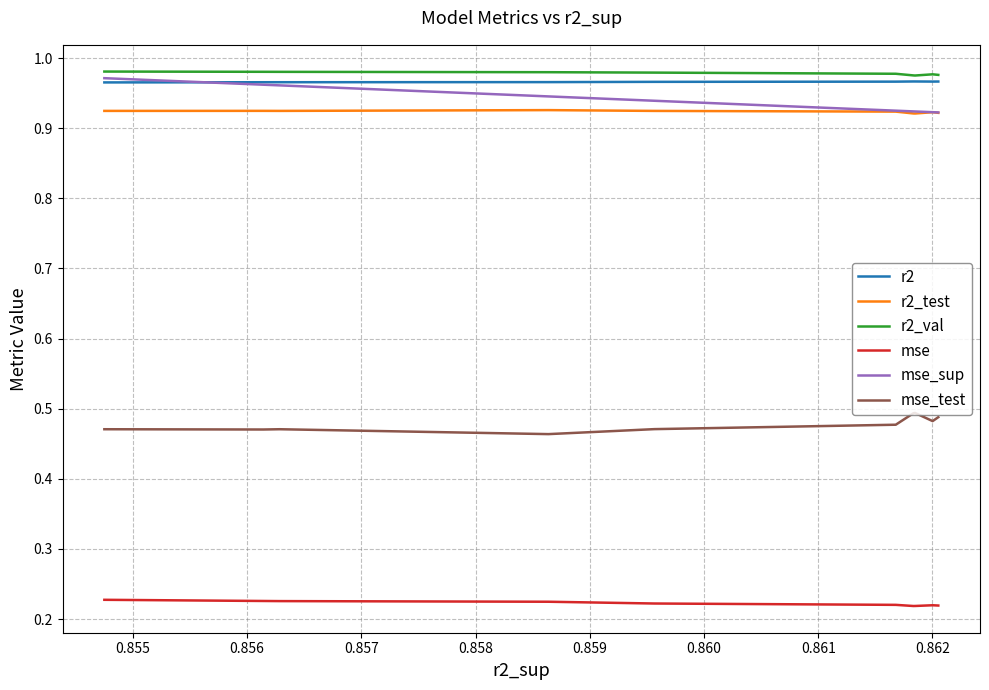

What is the highest value of the r2_test series?

0.9